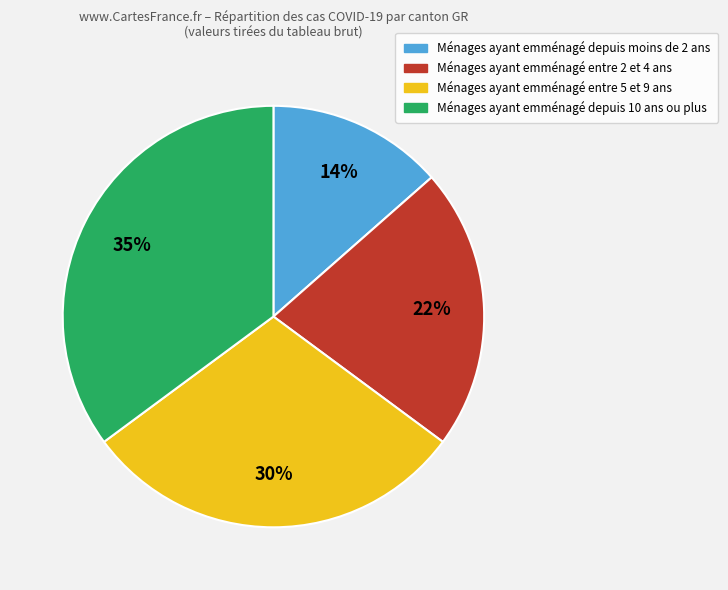

Is there a majority slice in this chart?

No